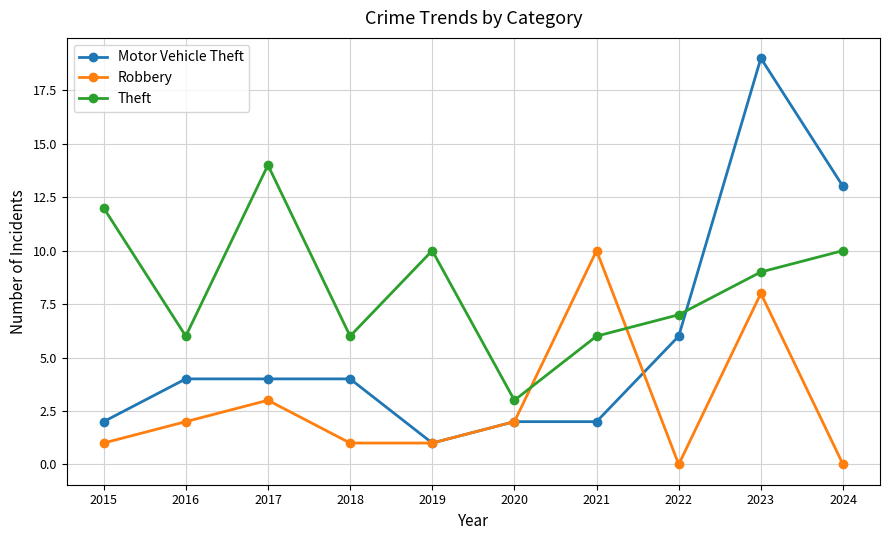

Which series has the largest total across all categories?

Theft